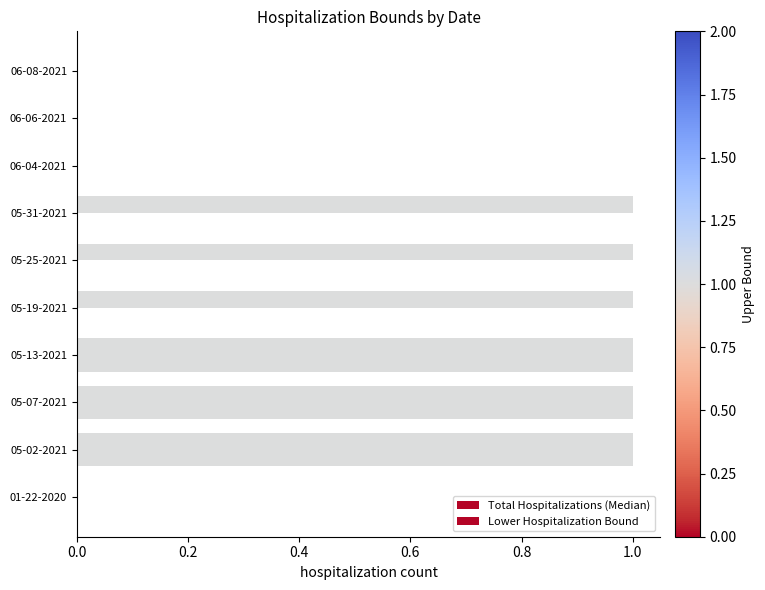

How many distinct data groups are displayed?

2